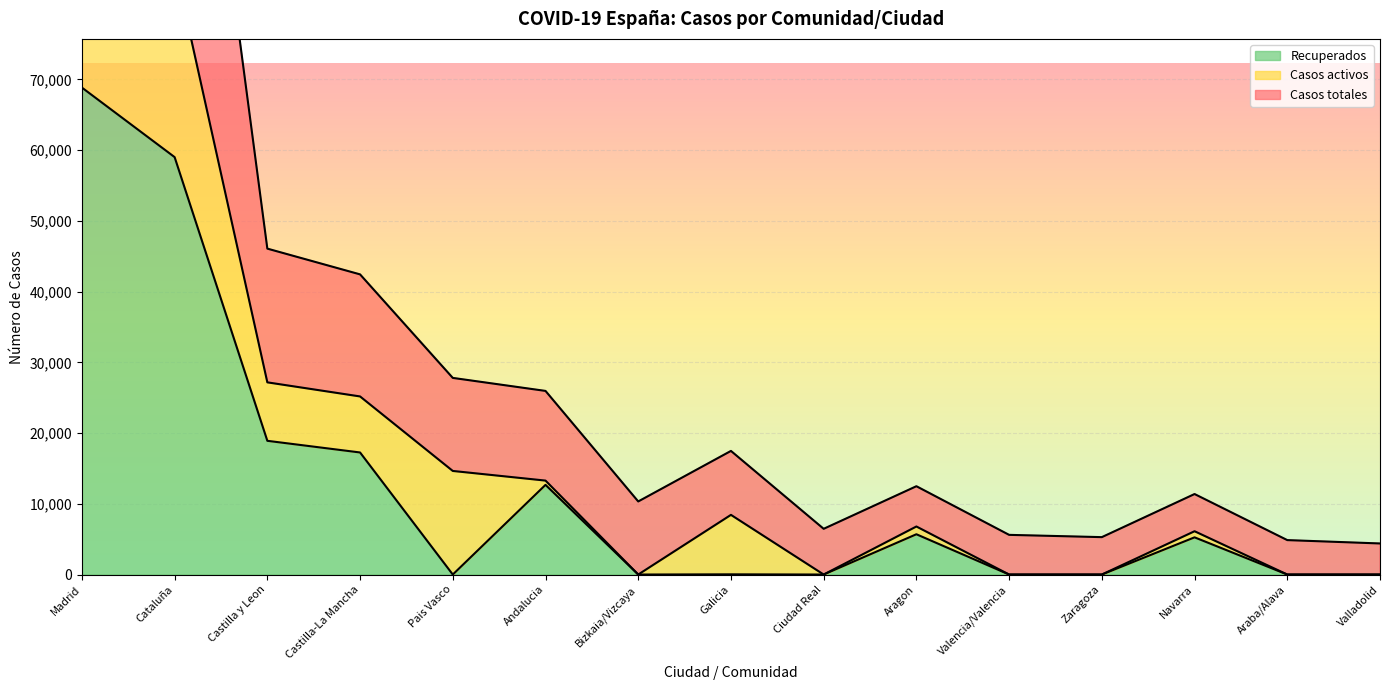

True or false: Recuperados and Casos totales intersect in this chart.

False